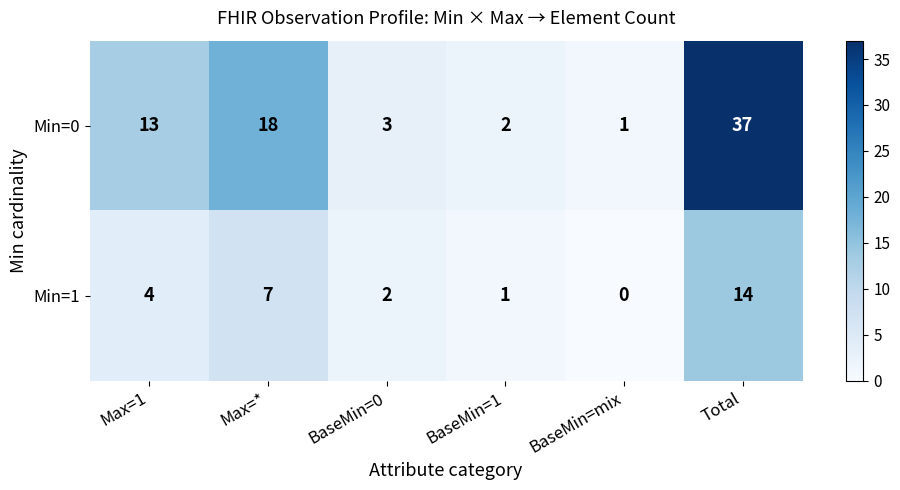

What is the sum of all Min=0 values?

74